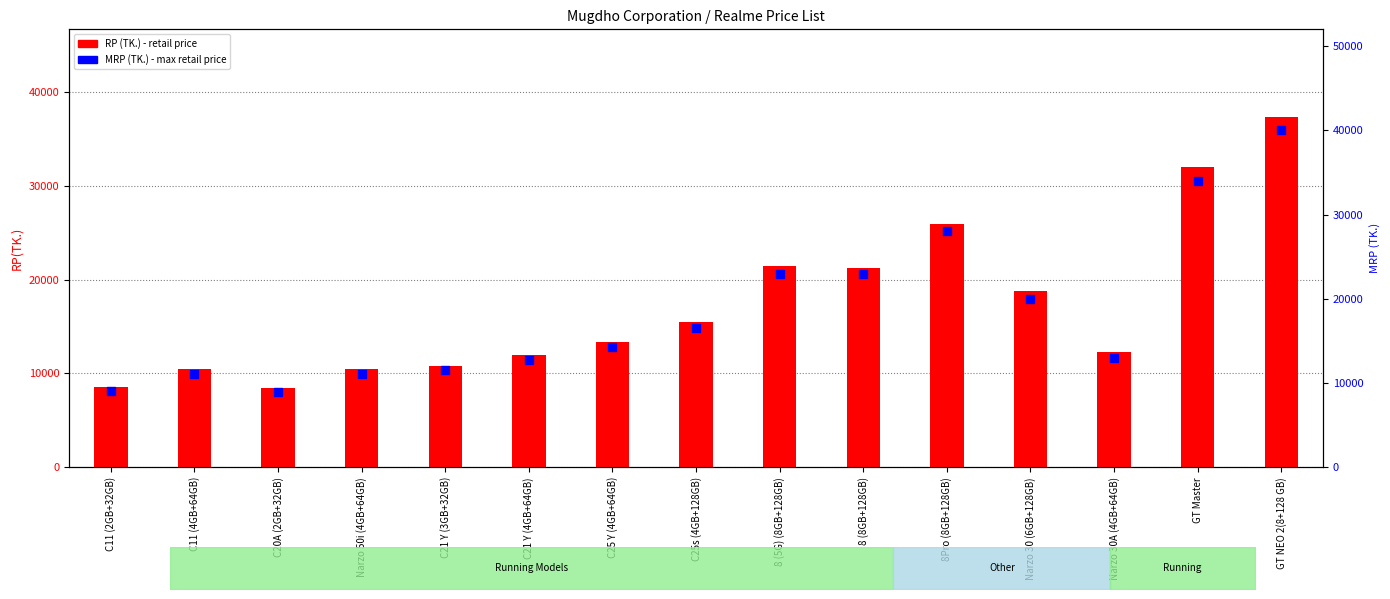

What are all the series names shown in the legend?

RP(TK.), MRP (TK.)